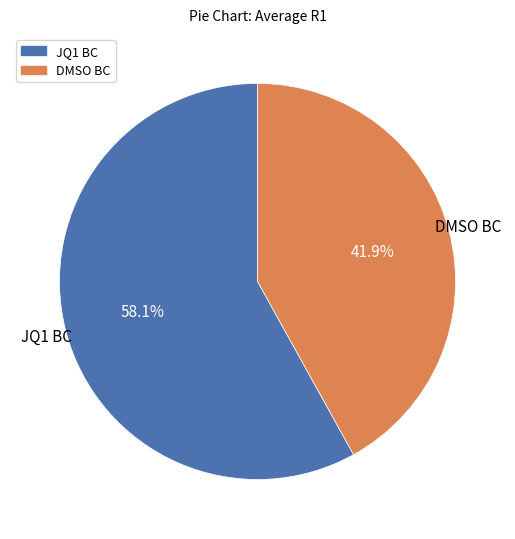

What percentage is NOT represented by JQ1 BC?

41.9%